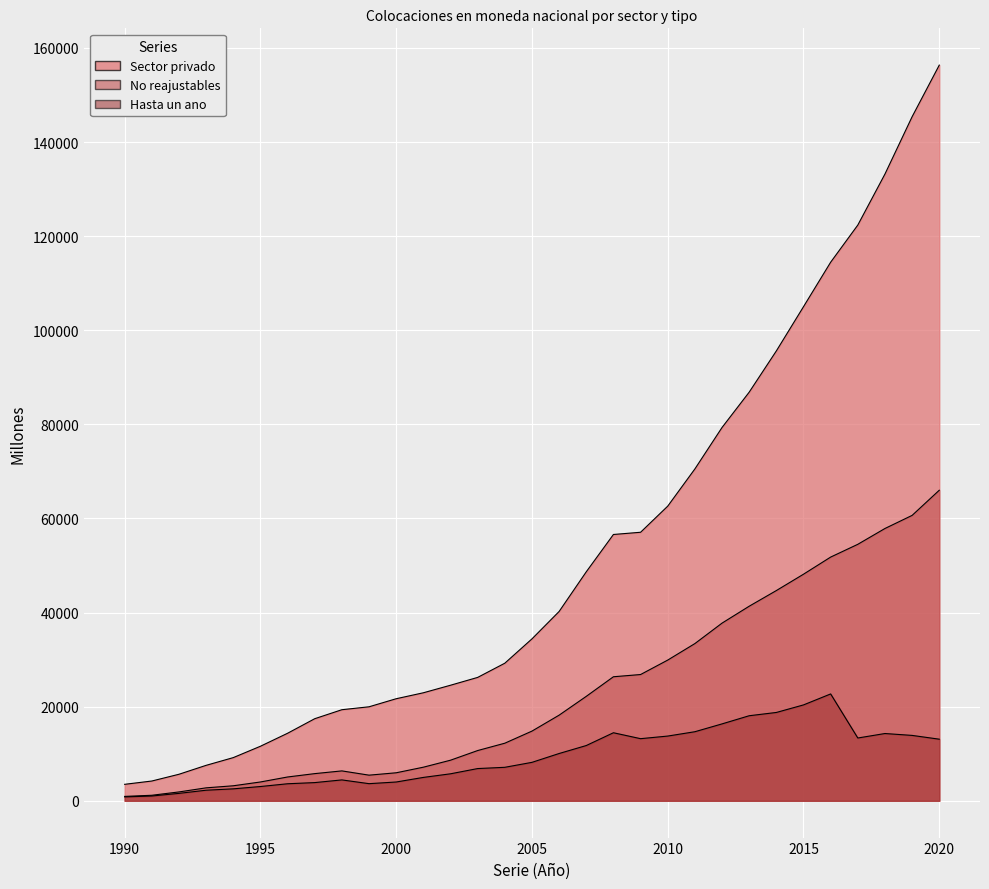

How many categories are shown in the chart?

31